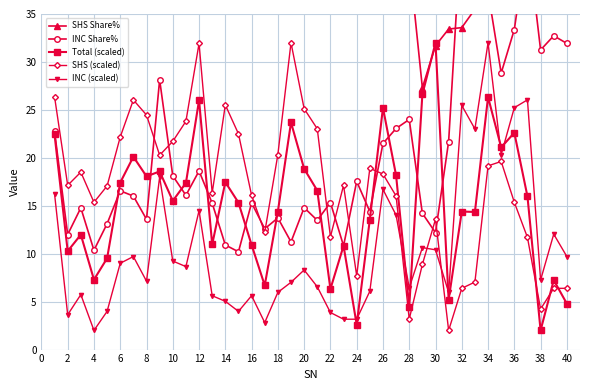

Which series has the largest total across all categories?

SHS Share%